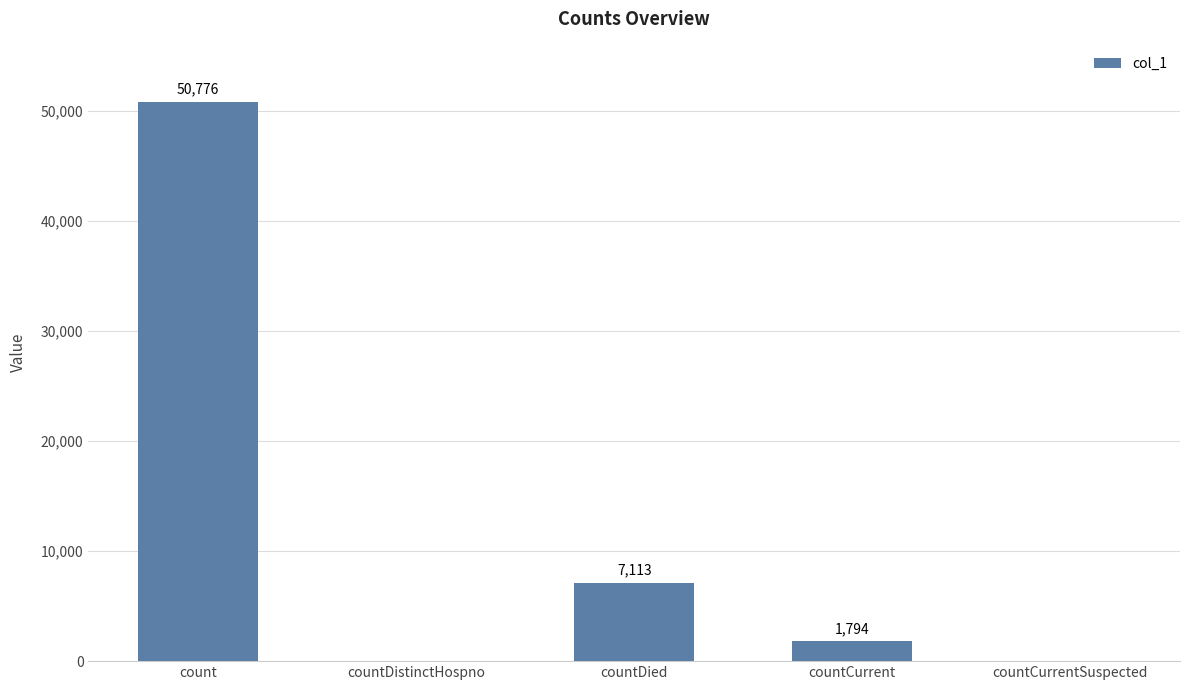

Are the bars grouped side by side (vs. stacked)?

No